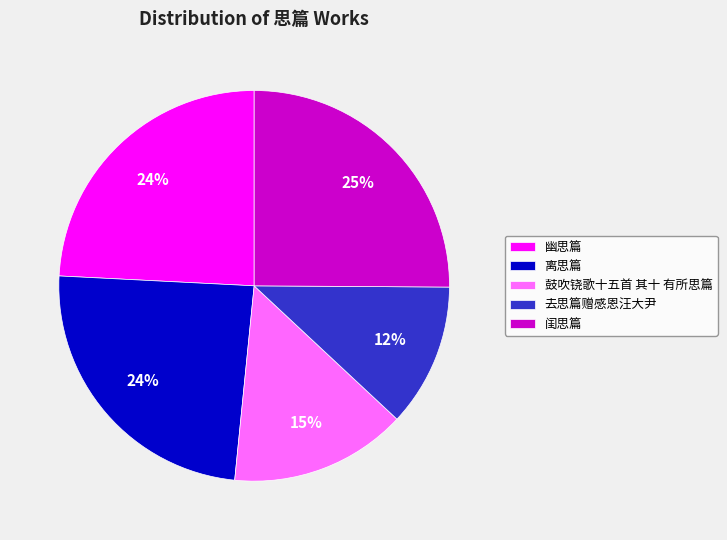

To the nearest percent, what percentage of the pie is 闺思篇?

25%